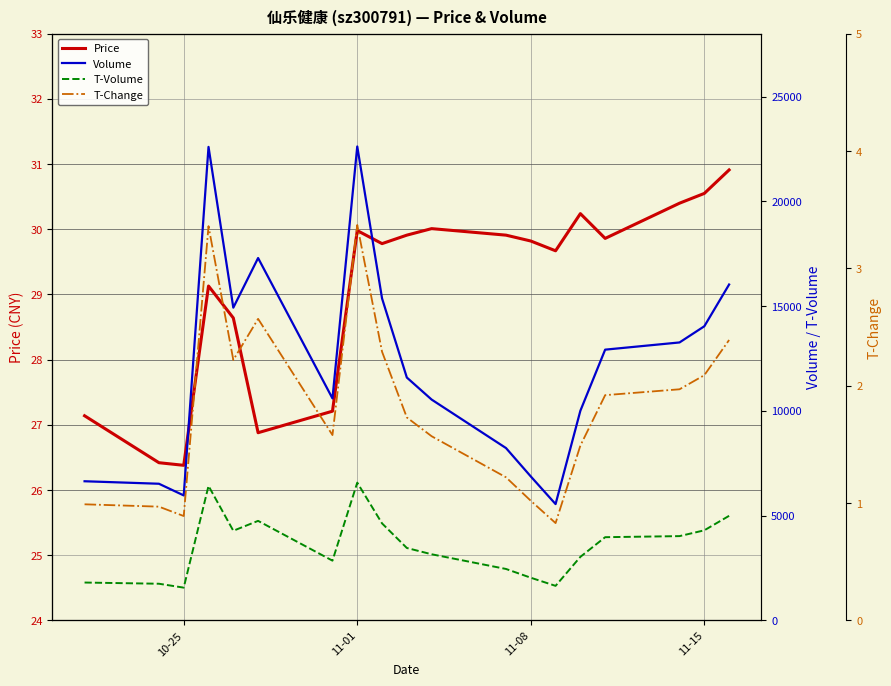

What is the difference between the volume values at 11-15 and 10-25?

8071.0